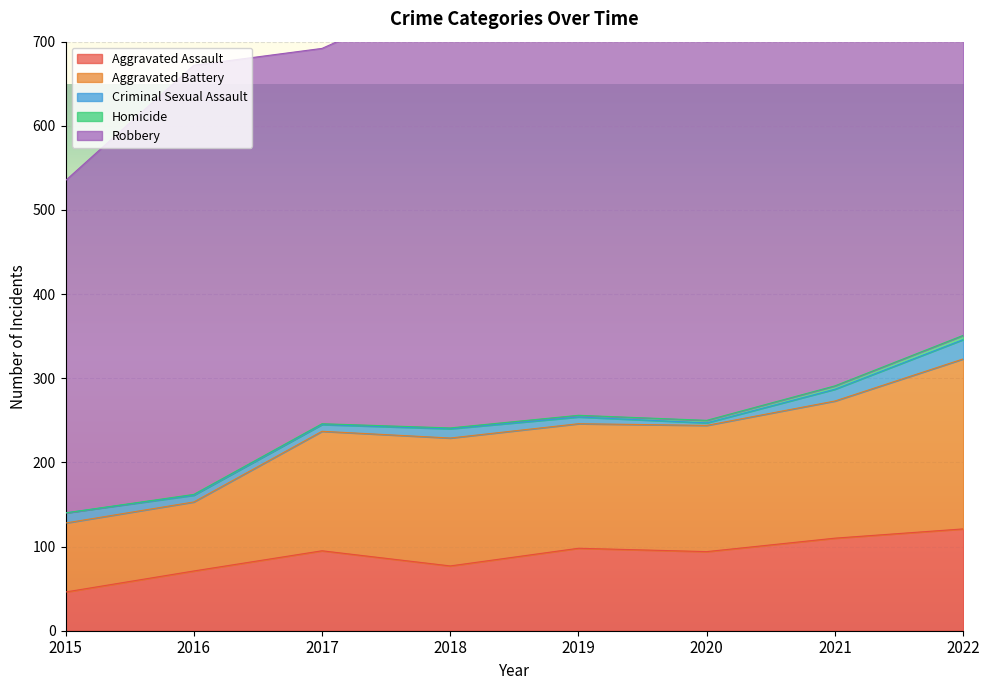

Is the value of Robbery at 2022 greater than the value of Criminal Sexual Assault at 2018?

Yes